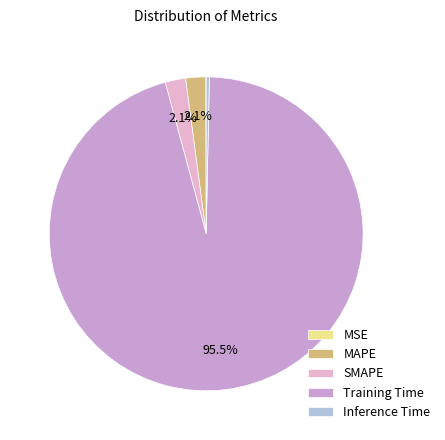

Between SMAPE and Inference Time, which is larger?

SMAPE